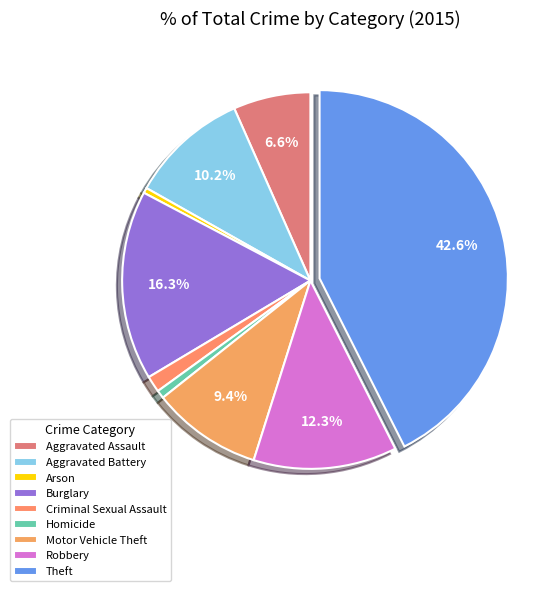

How many segments does this pie chart have?

9